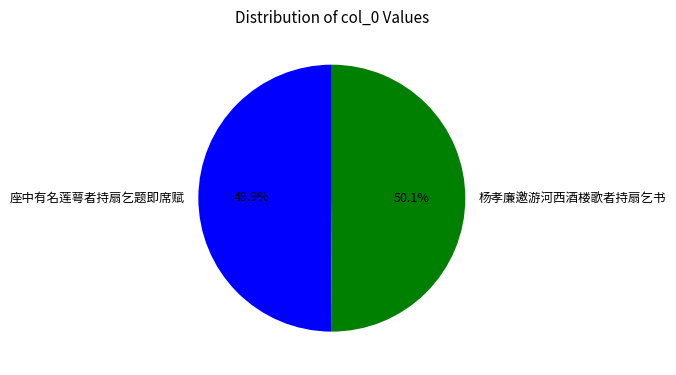

Count the number of slices in the pie.

2